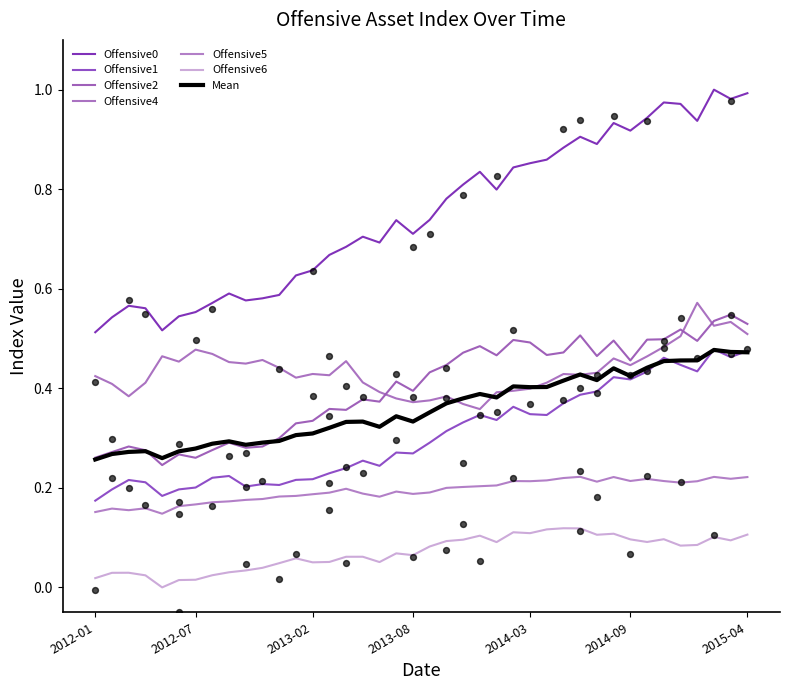

At which category is the sum across all series the highest?

2015-02-28